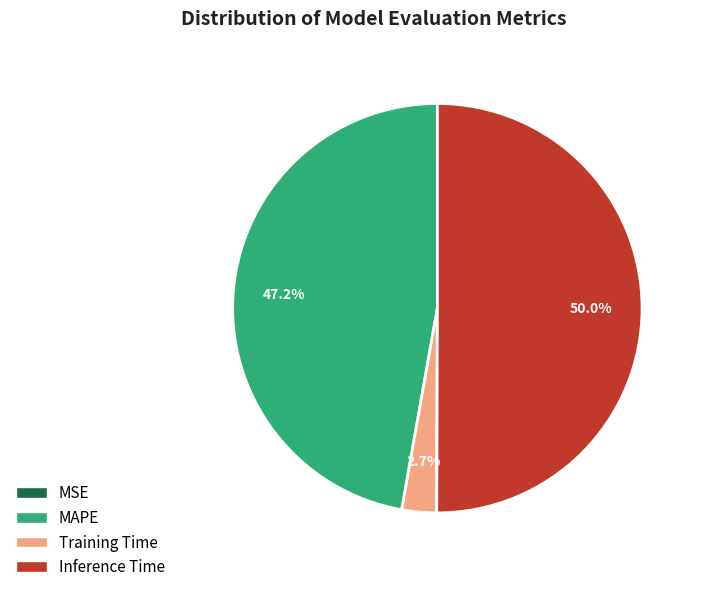

Between Training Time and MAPE, which is larger?

MAPE